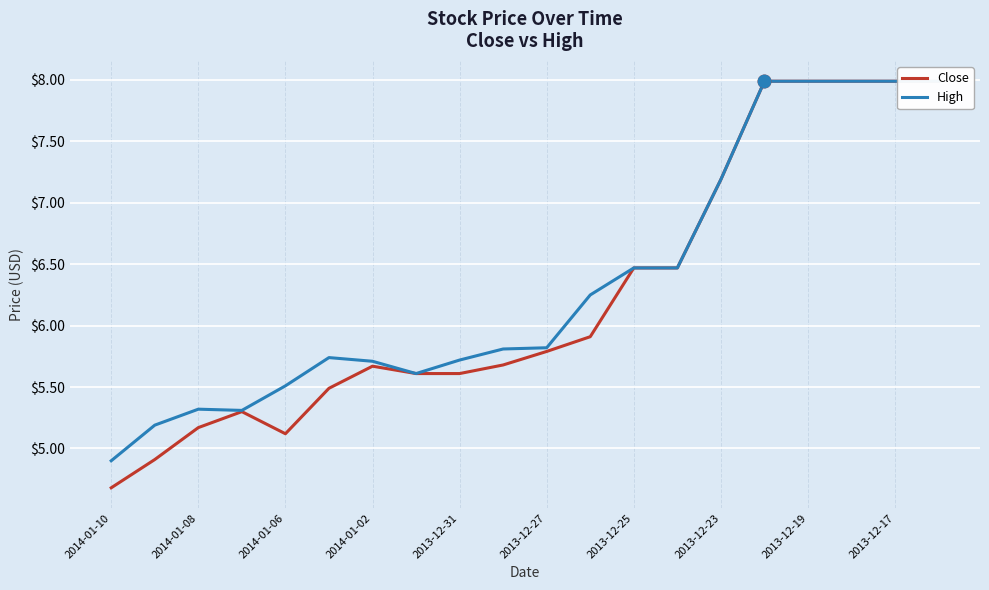

At which category is the sum across all series the highest?

15